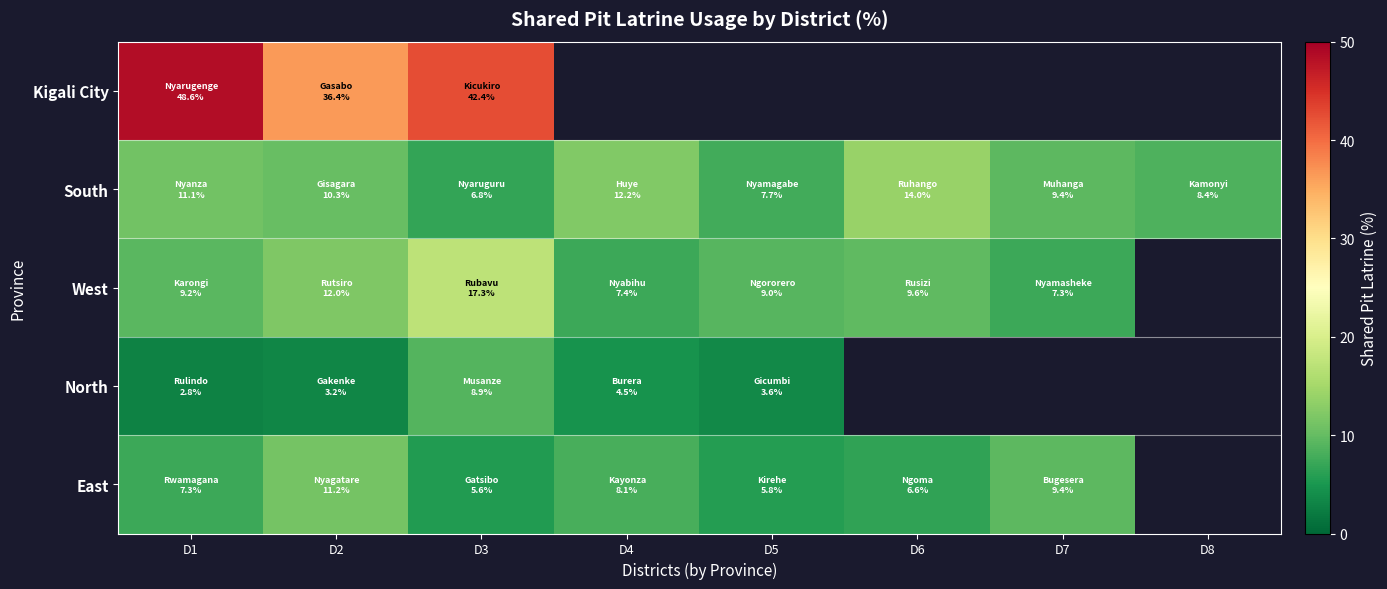

At how many categories does at least one series exceed 44?

1